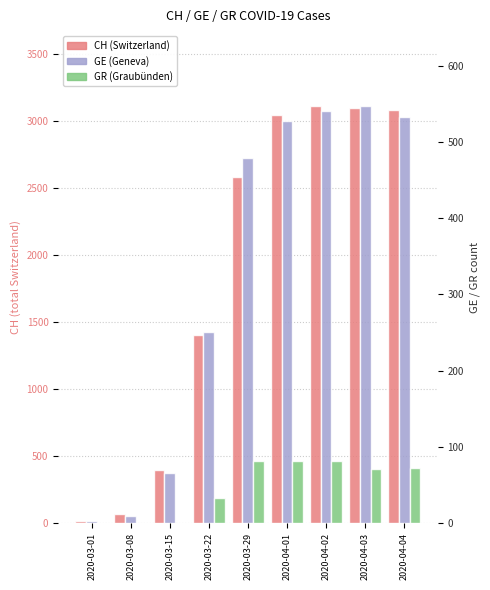

What is the difference between the second highest and minimum values in the GR series?

82